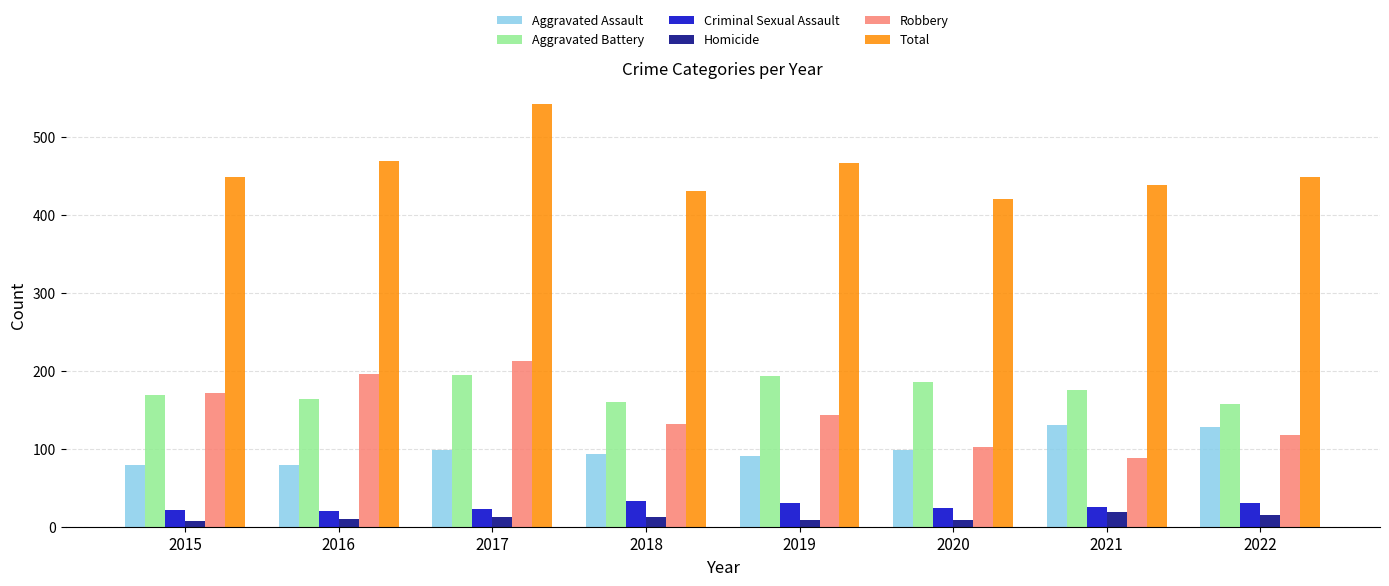

What is the average value of the Homicide series?

12